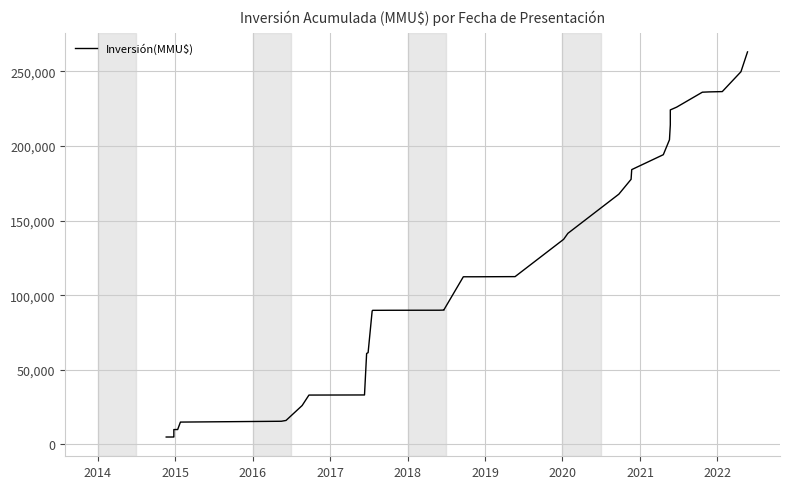

What is the greatest value displayed?

263043